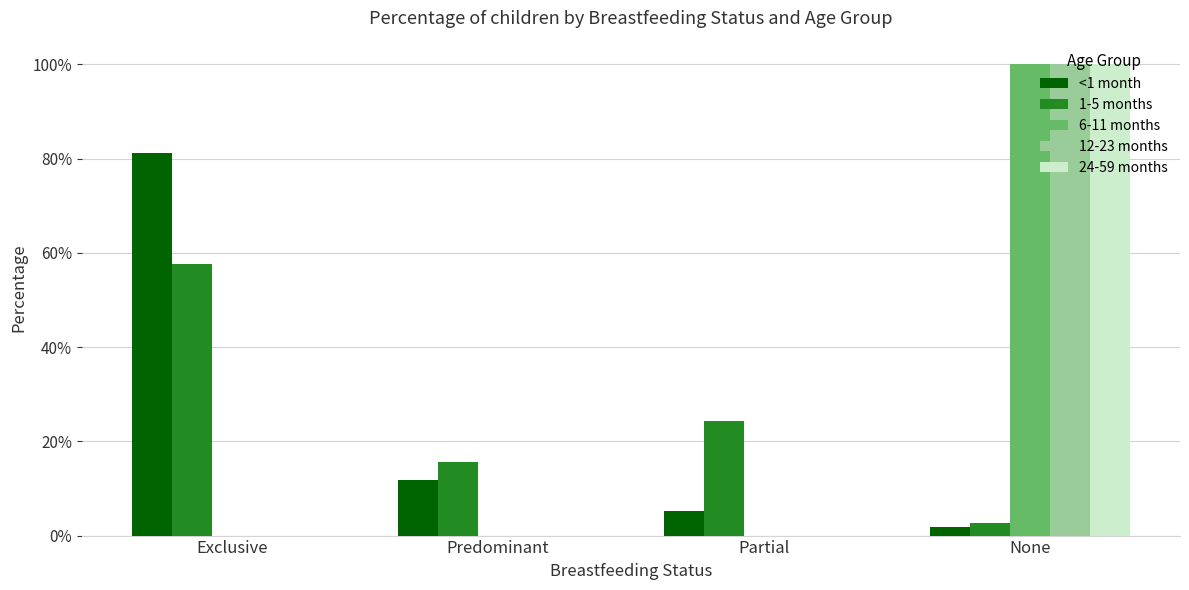

Are the bars grouped side by side (vs. stacked)?

Yes